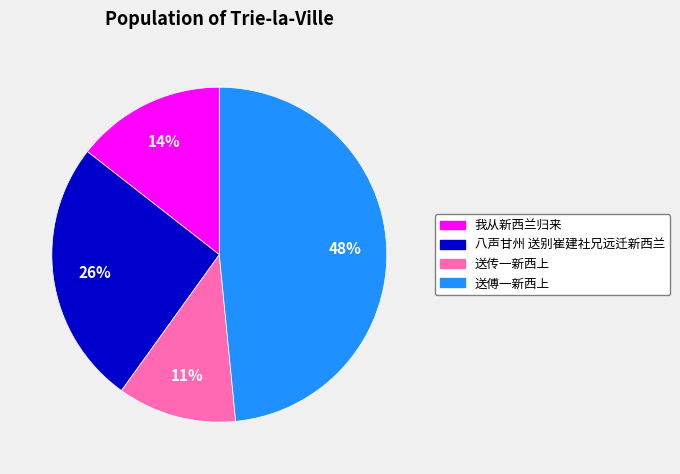

The 送传一新西上 slice represents 11% of the pie. True or false?

True